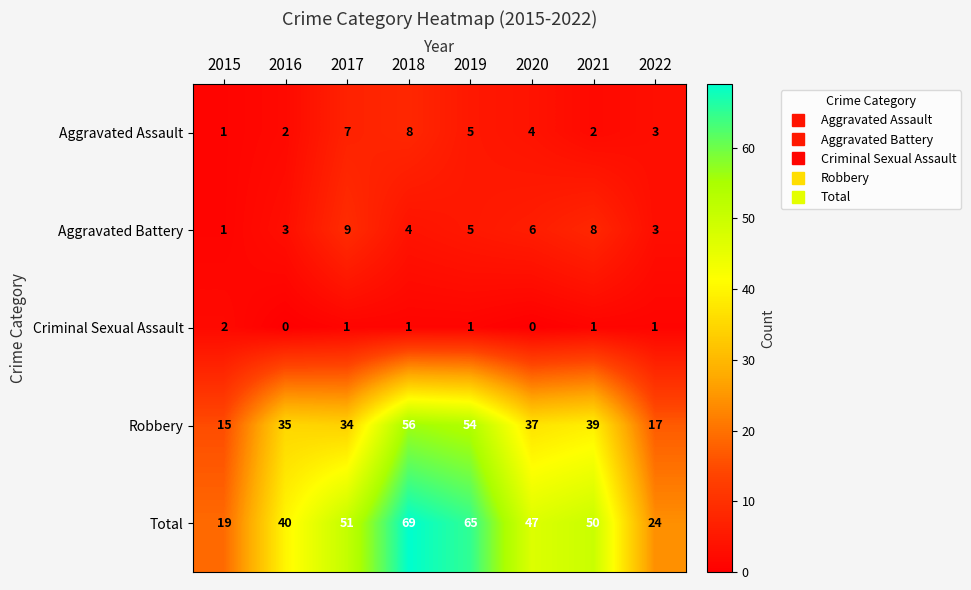

List the series in order of their peak value, highest first.

Total, Robbery, Aggravated Battery, Aggravated Assault, Criminal Sexual Assault